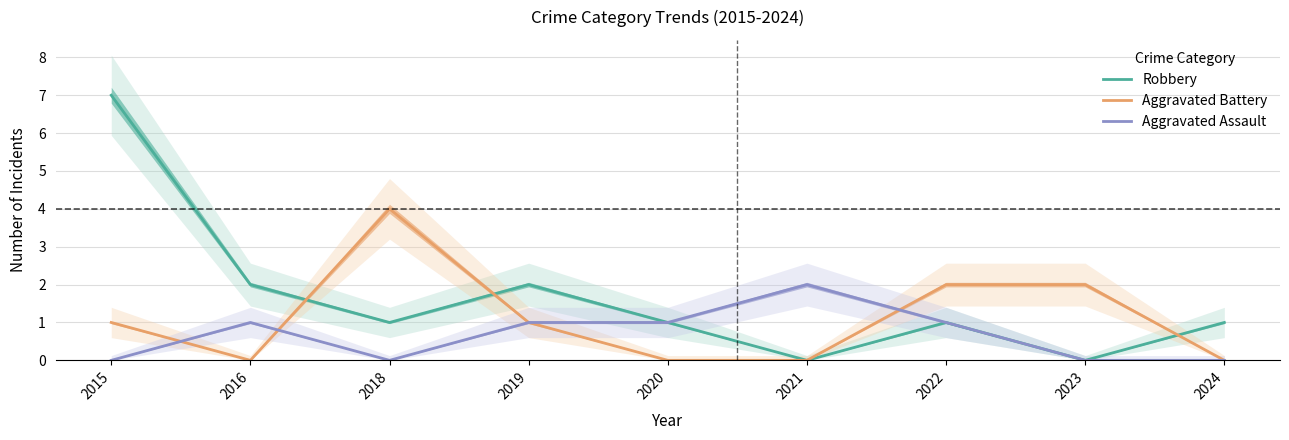

Which series has the largest range (max minus min)?

Robbery